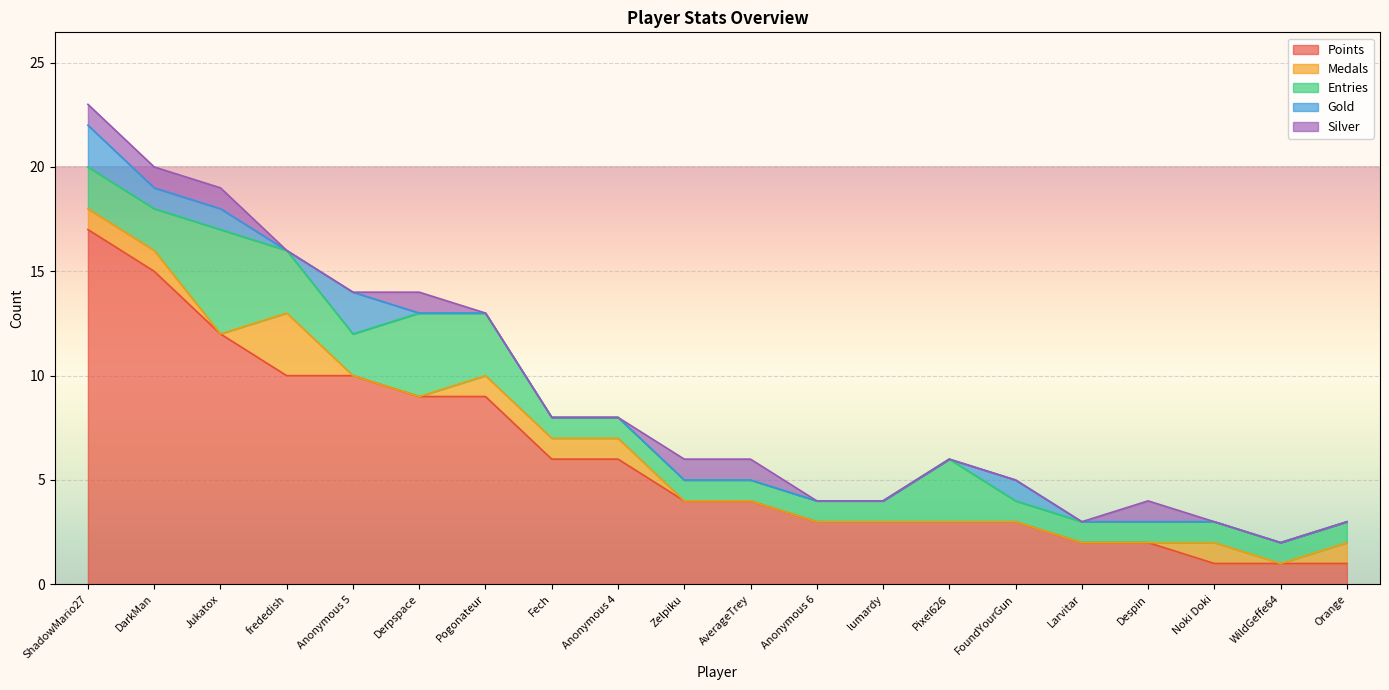

What is the spread (max minus min) of values at WildGeffe64?

1